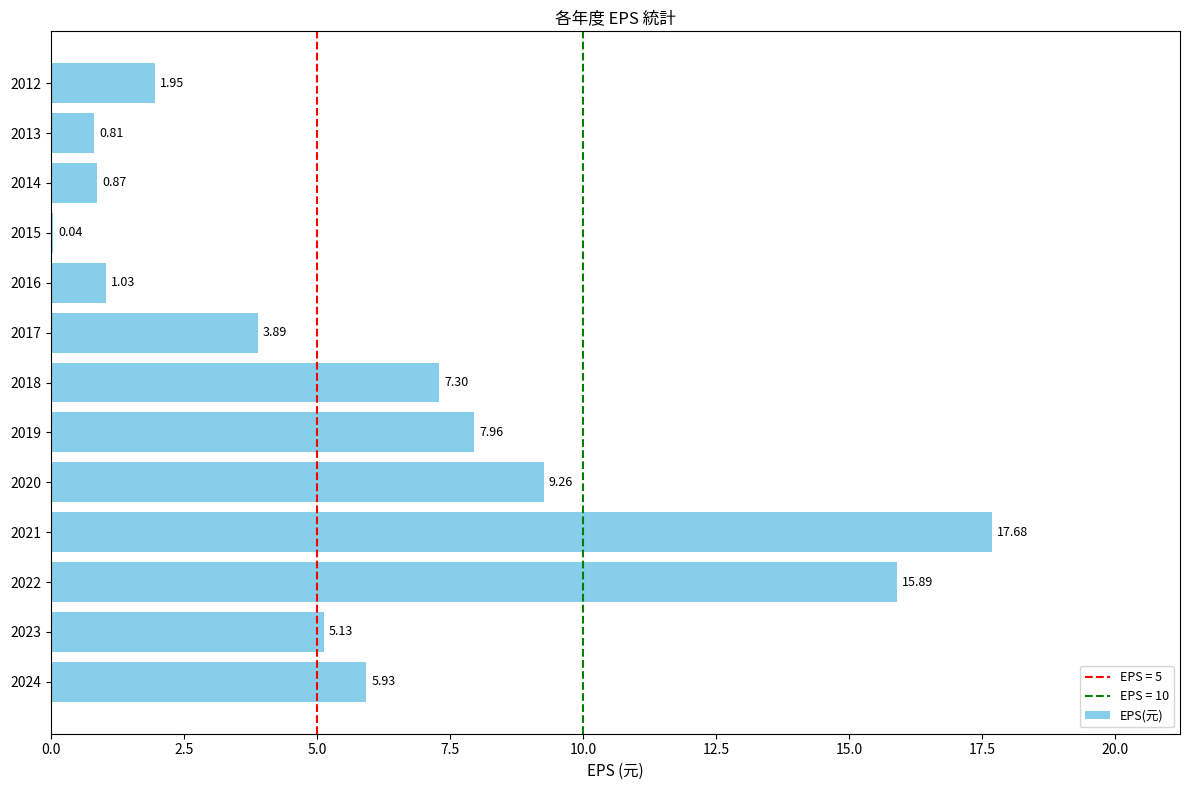

Count the number of data series in this chart.

1